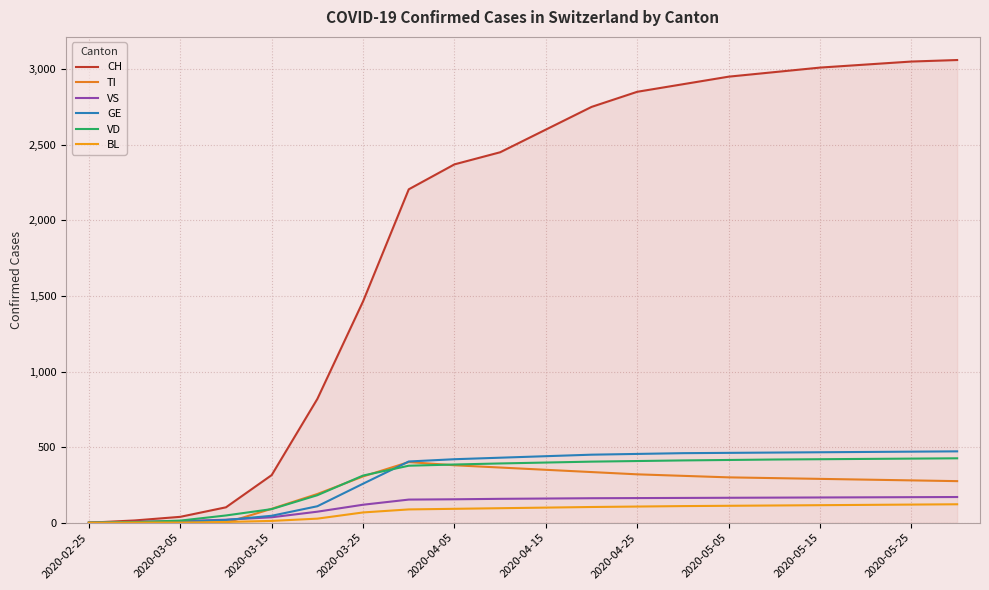

What are all the series names shown in the legend?

CH, TI, VS, GE, VD, BL